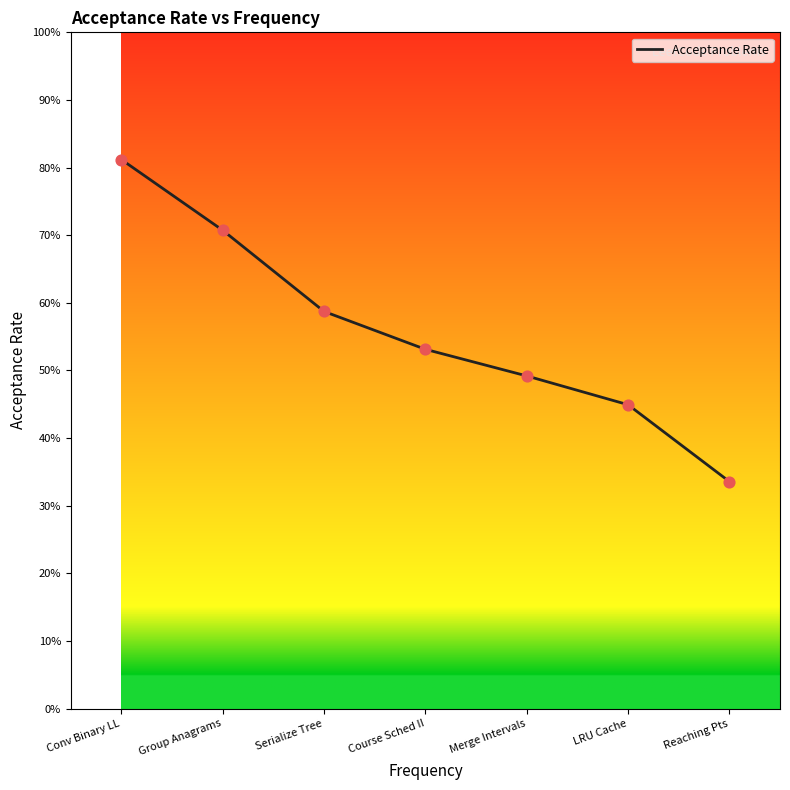

What is the change in value from Course Sched II to LRU Cache?

-0.1